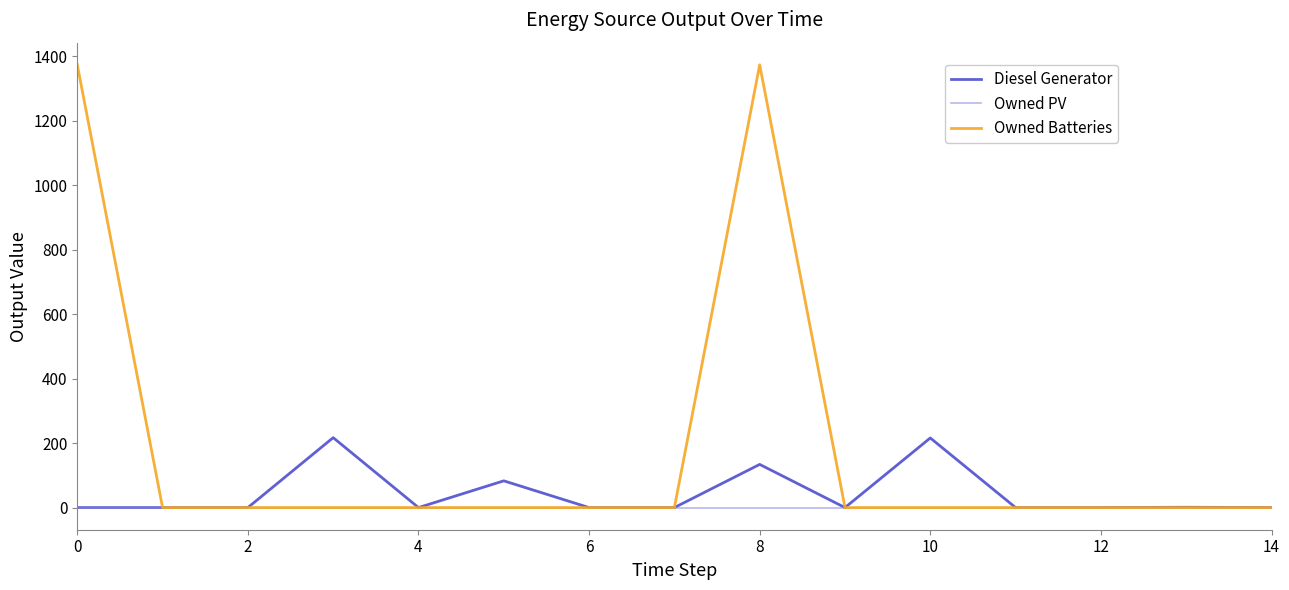

Rank the series by their average value, from highest to lowest.

Owned Batteries, Diesel Generator, Owned PV